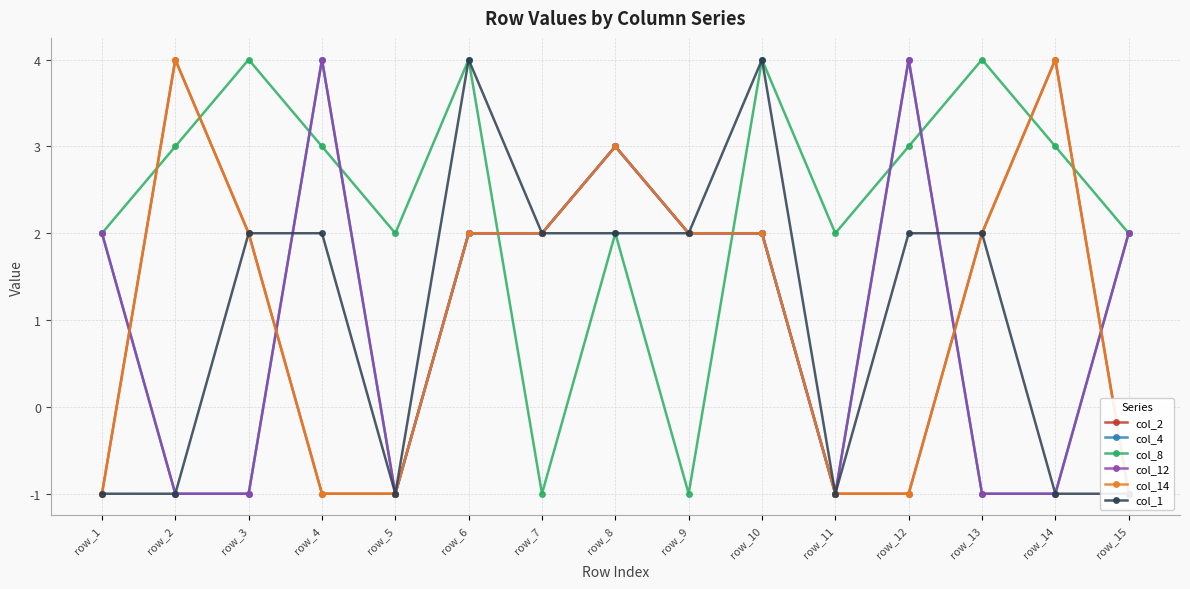

What is the maximum value shown in the chart?

4